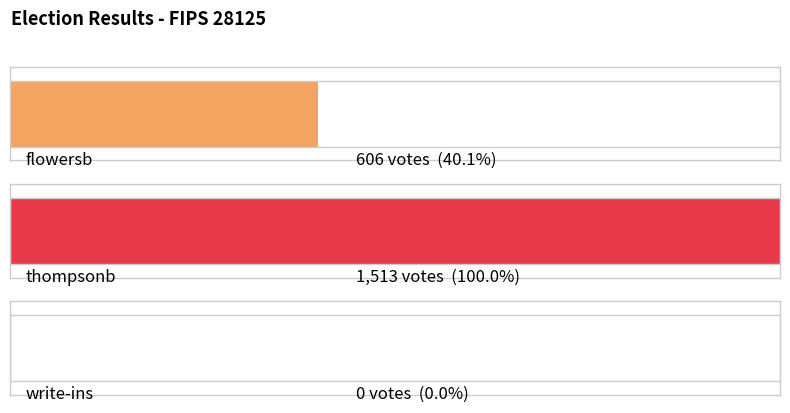

Are the bars horizontal?

Yes